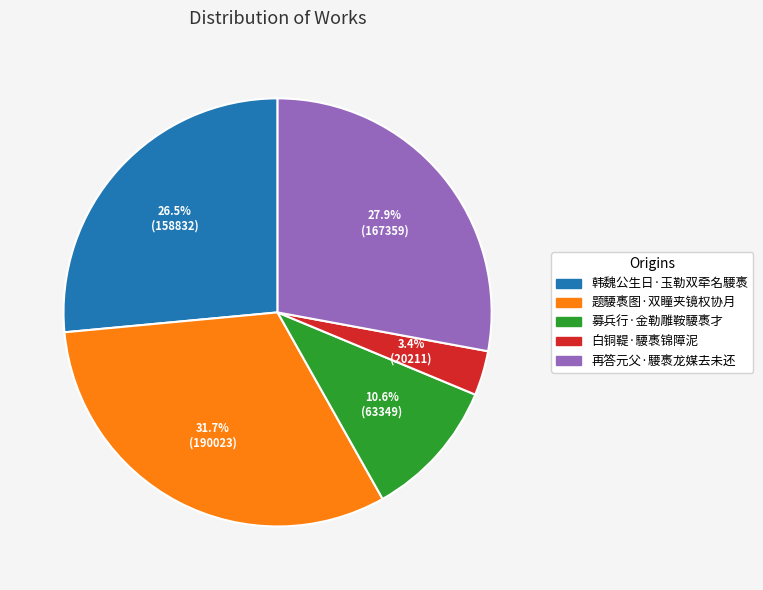

Which has a higher value, 再答元父·騕褭龙媒去未还 or 韩魏公生日·玉勒双牵名騕褭?

再答元父·騕褭龙媒去未还